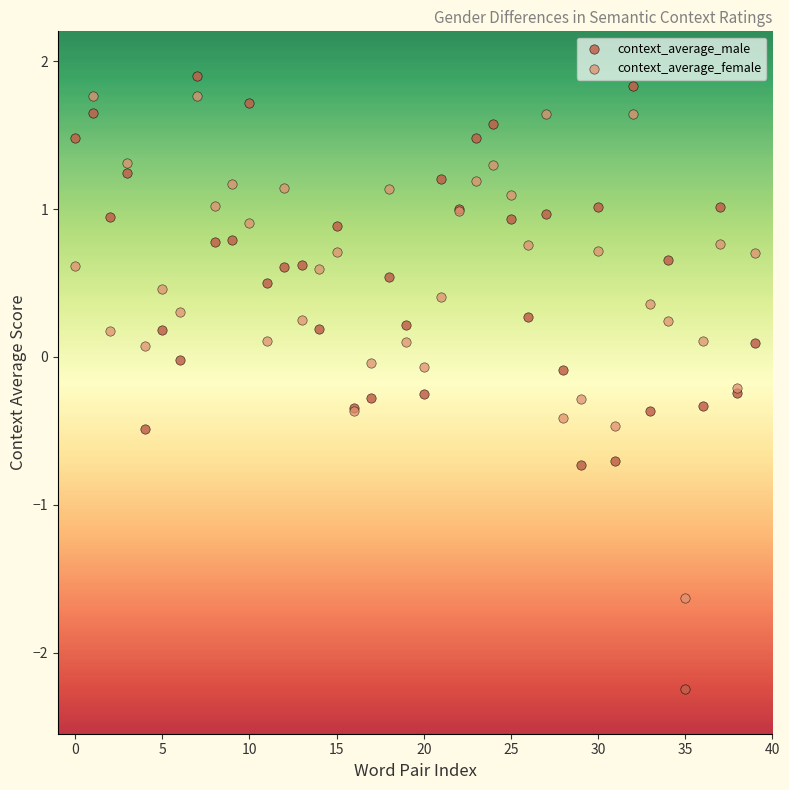

Which series has the widest spread of Y values?

context_average_male